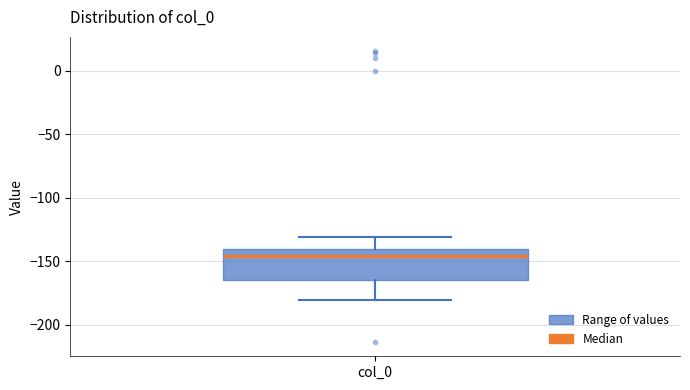

Where is the upper edge of the box for col_0 on the y-axis? The values are not printed on the chart, so give them approximately, as read against the axis.

-140